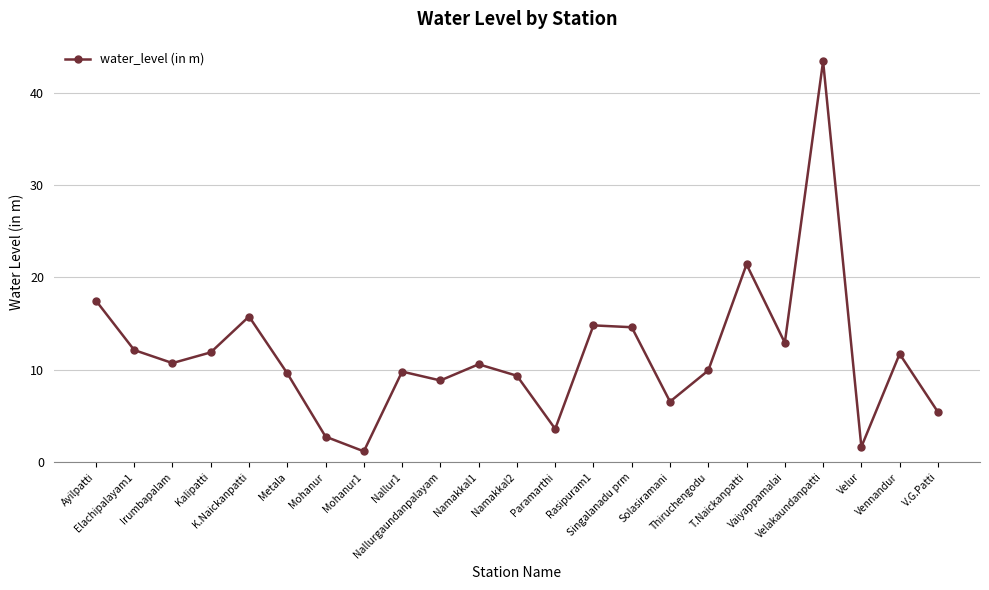

Approximately how many times larger is the value at Singalanadu prm compared to Velur?

8.8